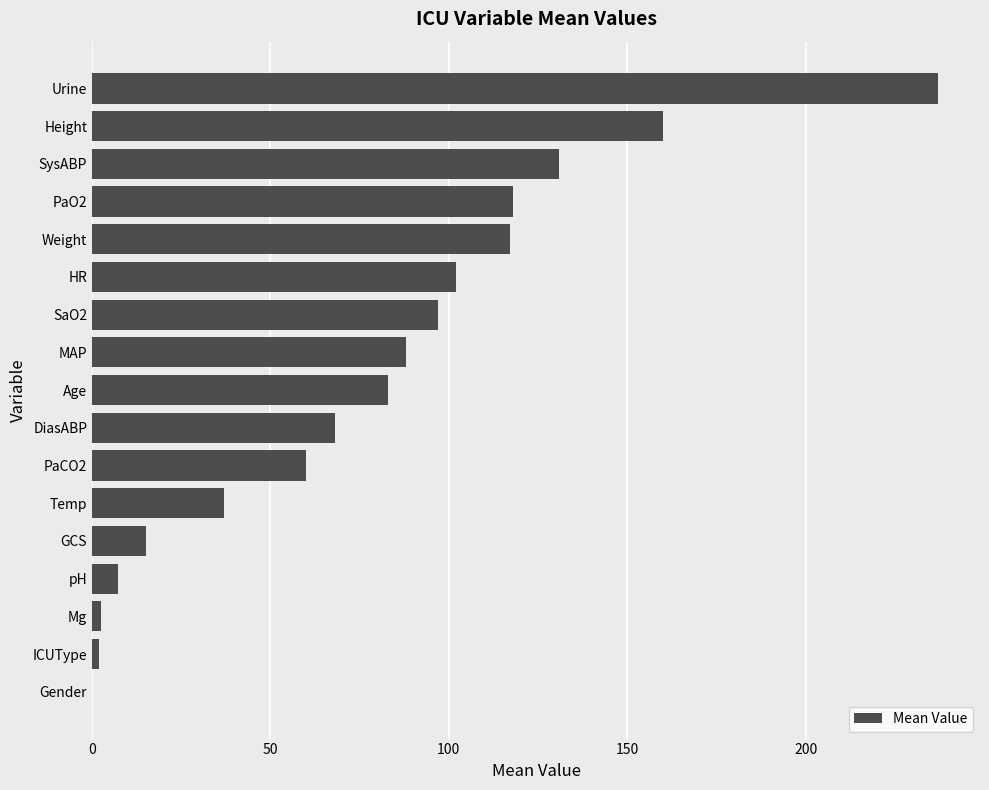

What is the approximate value at Weight?

117.0